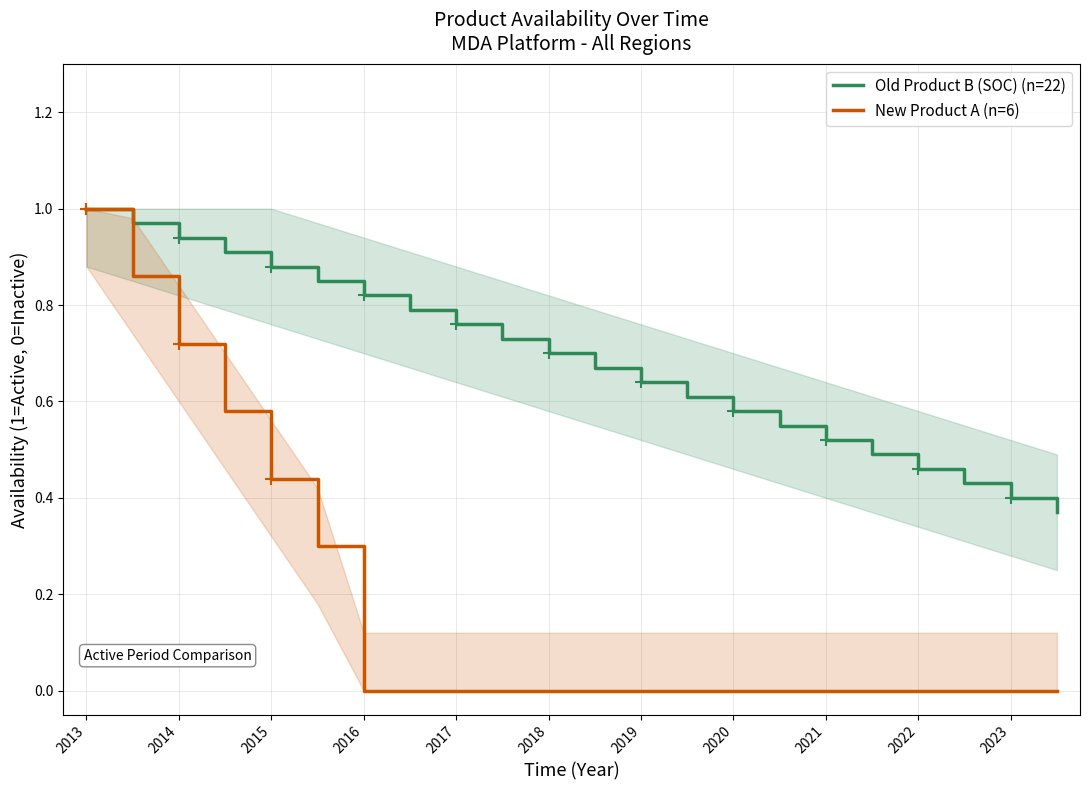

Reading left to right, extract all data points from this chart.

Old Product B (SOC) (n=22): 1.0	1.0	0.9	0.9	0.9	0.8	0.8	0.8	0.8	0.7	0.7	0.7	0.6	0.6	0.6	0.5	0.5	0.5	0.5	0.4	0.4	0.4
New Product A (n=6): 1.0	0.9	0.7	0.6	0.4	0.3	0.0	0.0	0.0	0.0	0.0	0.0	0.0	0.0	0.0	0.0	0.0	0.0	0.0	0.0	0.0	0.0